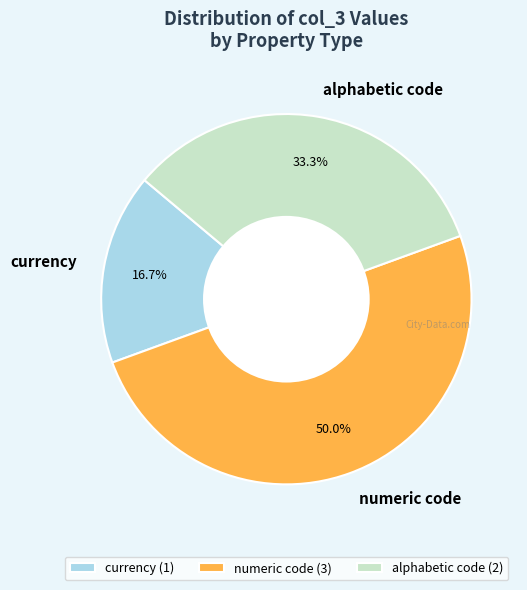

Rank the categories by value from highest to lowest.

numeric code, alphabetic code, currency